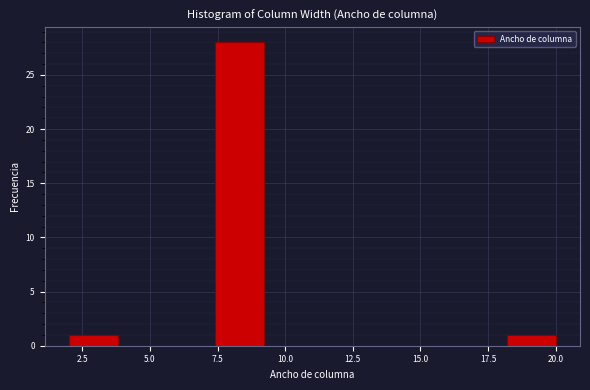

Read against the x-axis, roughly where is the centre of the tallest bar?

8.5